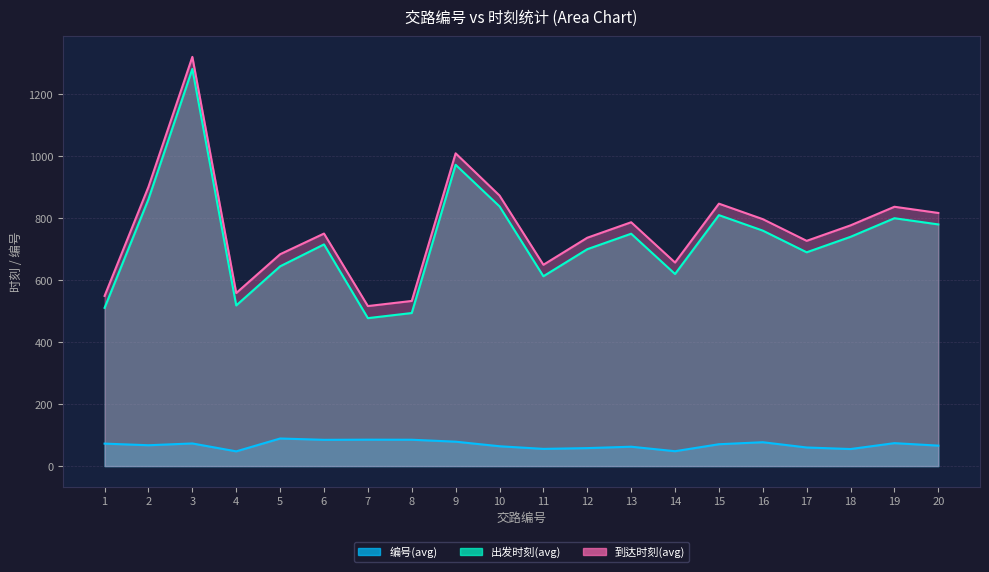

What is the lowest value of the 出发时刻(avg) series?

477.5